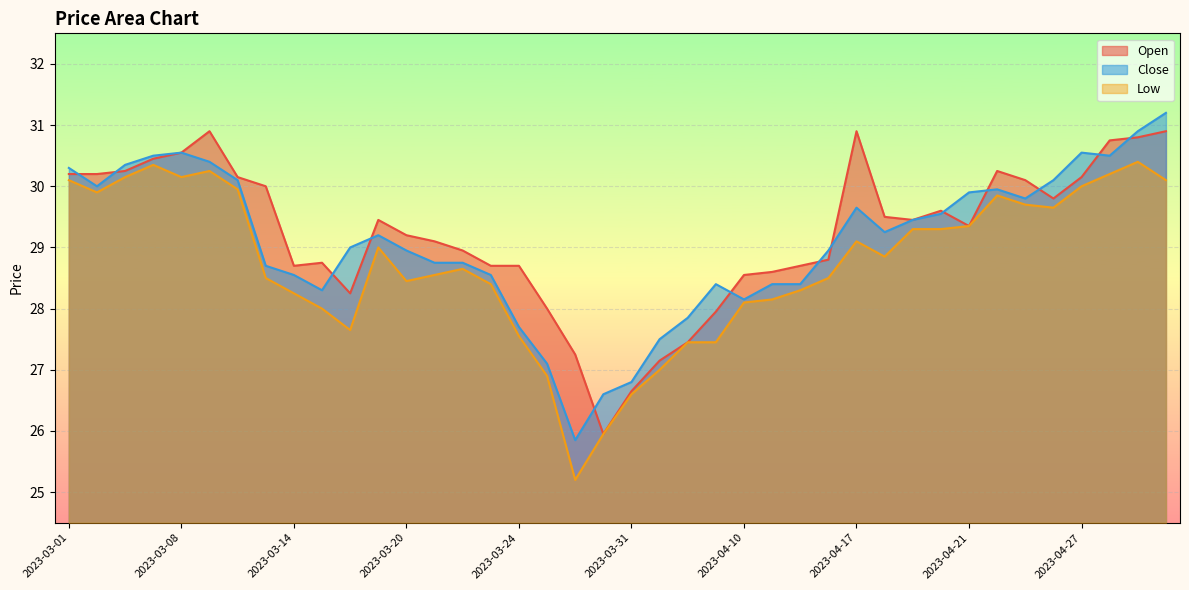

Which has a higher value, 2023-03-03 or 2023-04-17?

2023-04-17